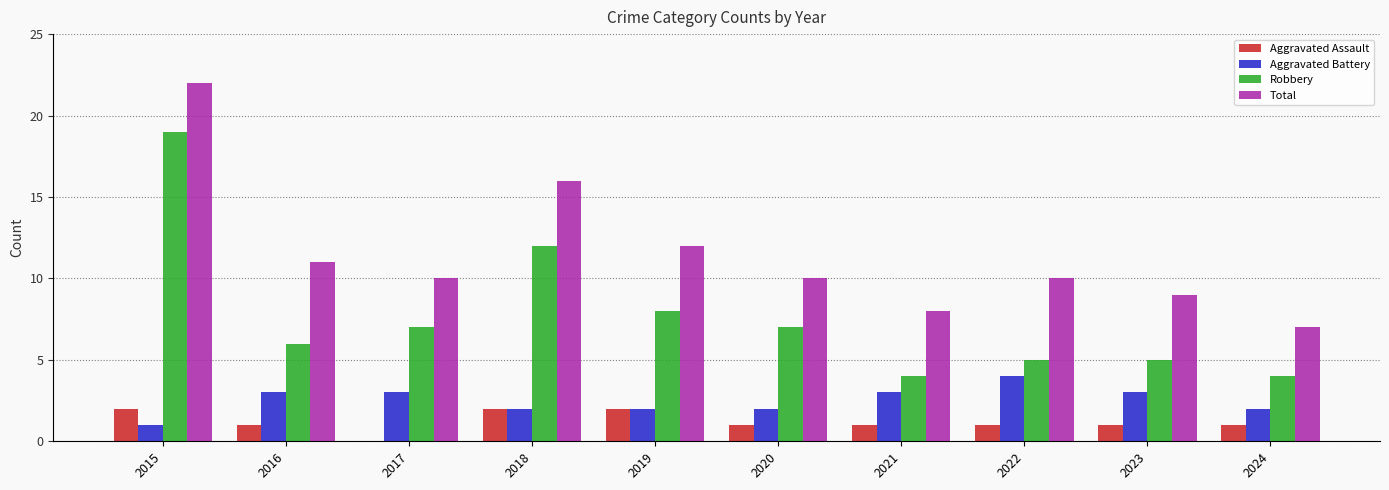

Is it true that Total equals 11 at 2016?

True